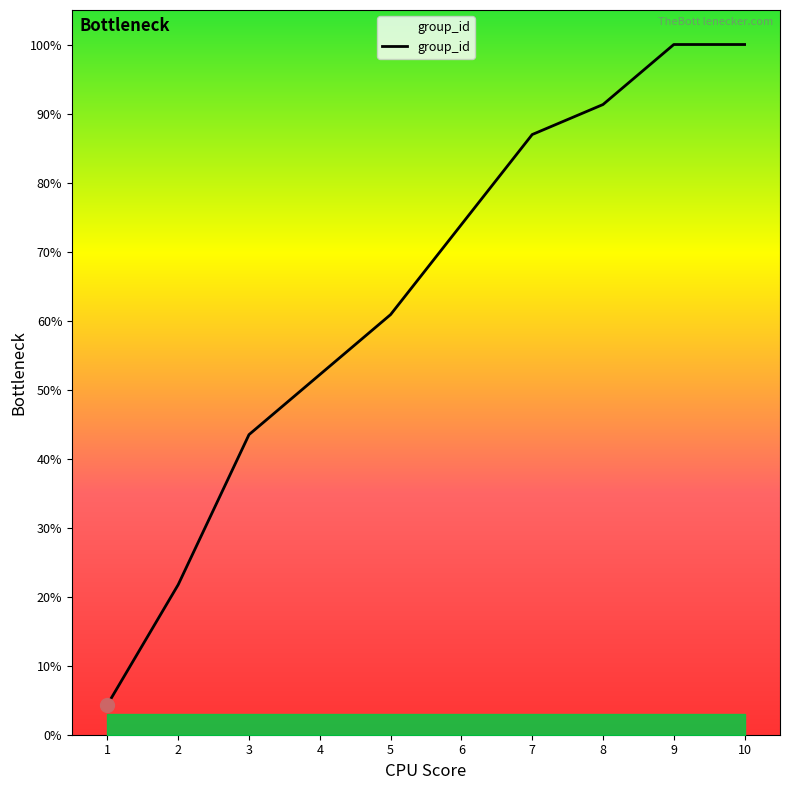

What is the maximum value shown in the chart?

100.0